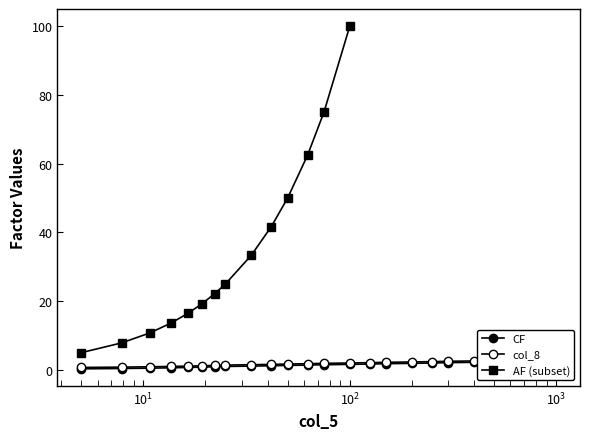

Is this an area chart (filled region under the line)?

No